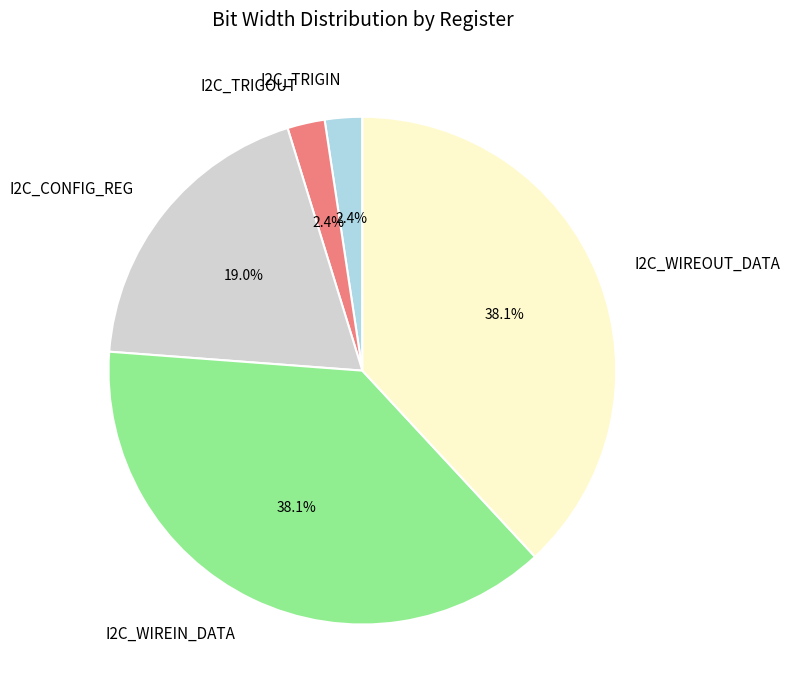

To the nearest percent, what is the difference between the I2C_TRIGIN and I2C_WIREOUT_DATA slice percentages?

36%